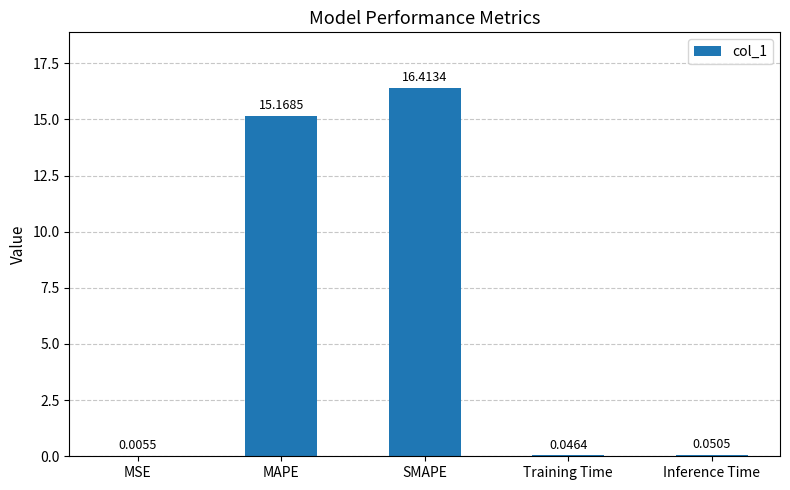

What is the sum of all values?

31.7